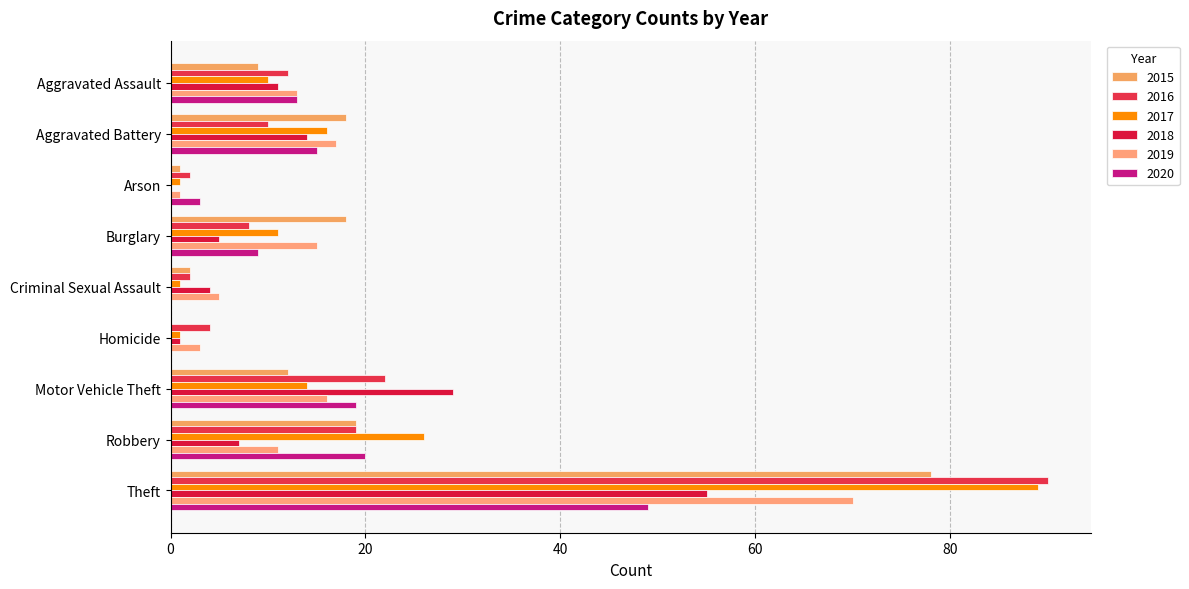

Reading right to left, list all the values displayed in this chart.

2015: Theft=78	Robbery=19	Motor Vehicle Theft=12	Homicide=0	Criminal Sexual Assault=2	Burglary=18	Arson=1	Aggravated Battery=18	Aggravated Assault=9
2016: Theft=90	Robbery=19	Motor Vehicle Theft=22	Homicide=4	Criminal Sexual Assault=2	Burglary=8	Arson=2	Aggravated Battery=10	Aggravated Assault=12
2017: Theft=89	Robbery=26	Motor Vehicle Theft=14	Homicide=1	Criminal Sexual Assault=1	Burglary=11	Arson=1	Aggravated Battery=16	Aggravated Assault=10
2018: Theft=55	Robbery=7	Motor Vehicle Theft=29	Homicide=1	Criminal Sexual Assault=4	Burglary=5	Arson=0	Aggravated Battery=14	Aggravated Assault=11
2019: Theft=70	Robbery=11	Motor Vehicle Theft=16	Homicide=3	Criminal Sexual Assault=5	Burglary=15	Arson=1	Aggravated Battery=17	Aggravated Assault=13
2020: Theft=49	Robbery=20	Motor Vehicle Theft=19	Homicide=0	Criminal Sexual Assault=0	Burglary=9	Arson=3	Aggravated Battery=15	Aggravated Assault=13